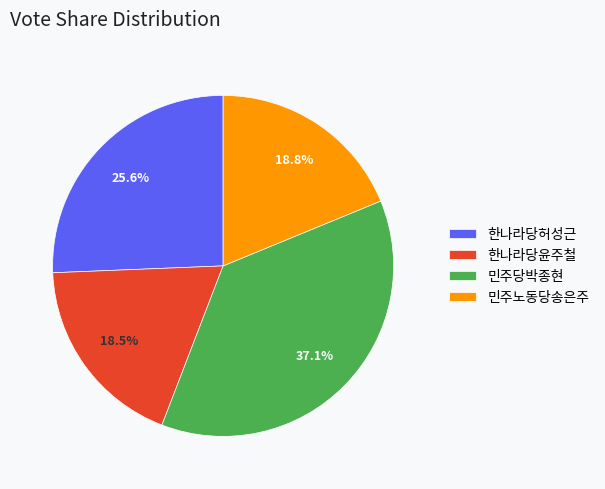

What is the ratio of the value at 민주노동당송은주 to the value at 한나라당허성근?

0.7